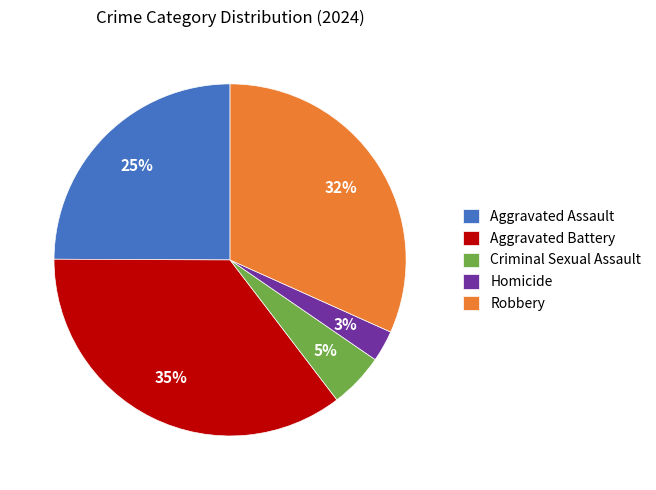

Which has a higher value, Aggravated Battery or Homicide?

Aggravated Battery